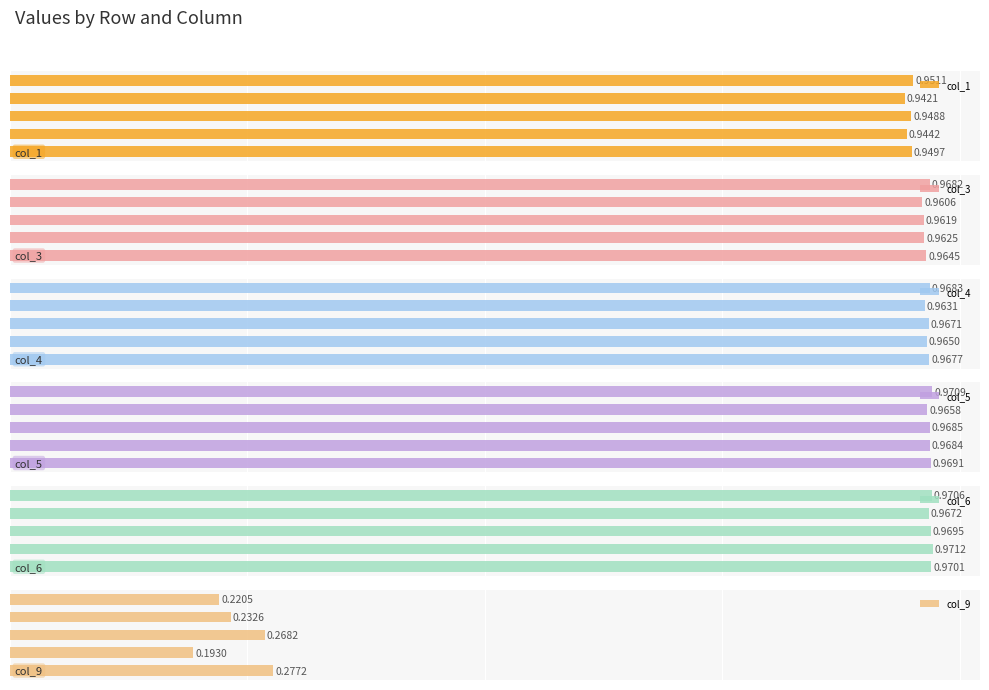

Are the bars horizontal?

Yes